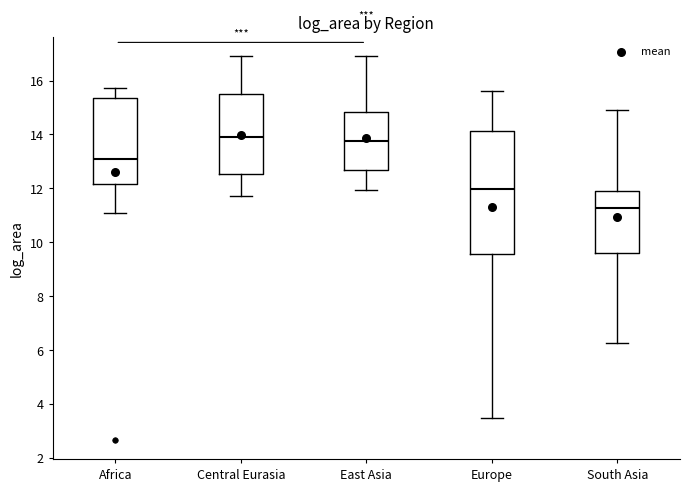

Which box has the lowest median line?

South Asia